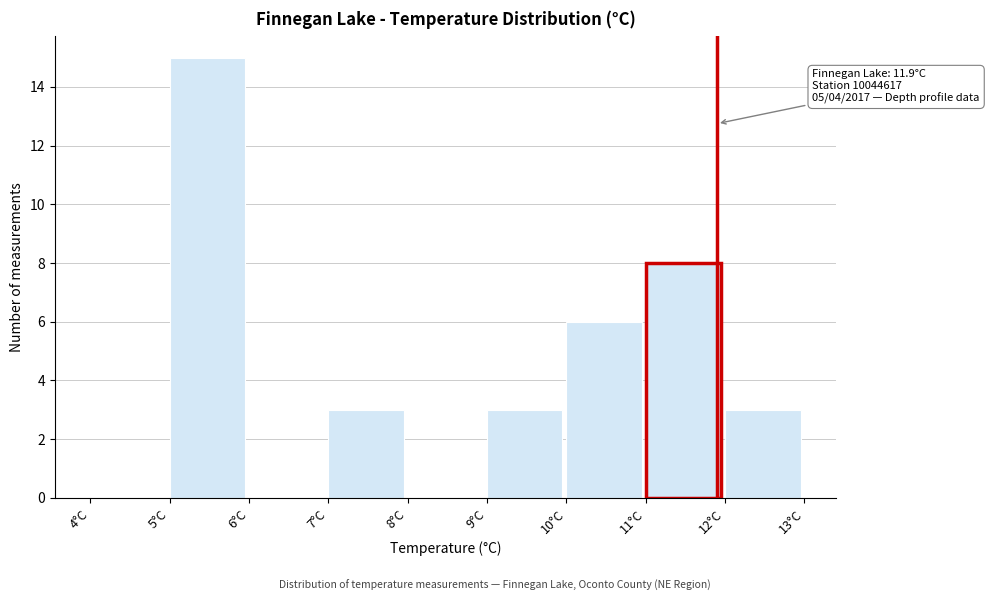

Over which range of the x-axis is the bar tallest?

5 to 6